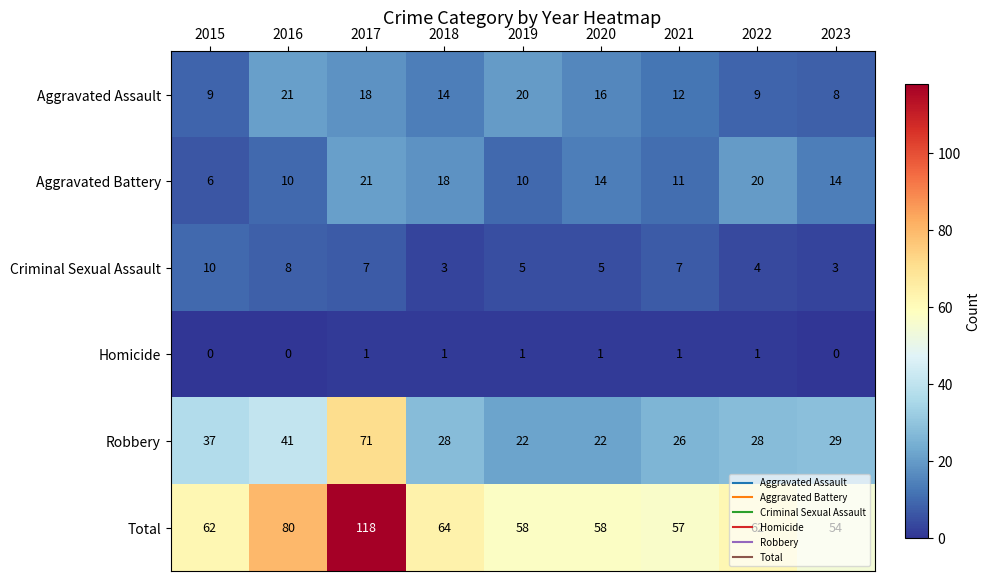

What is the spread (max minus min) of values at 2021?

56